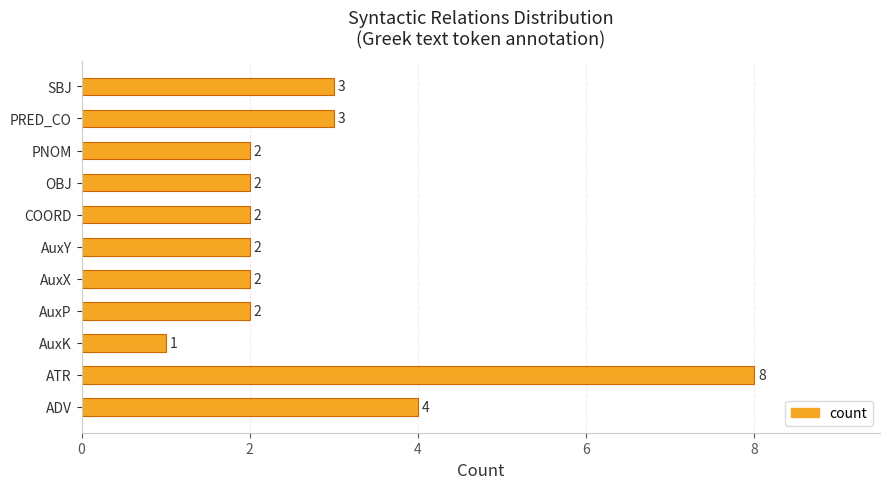

Which has a higher value, COORD or PRED_CO?

PRED_CO